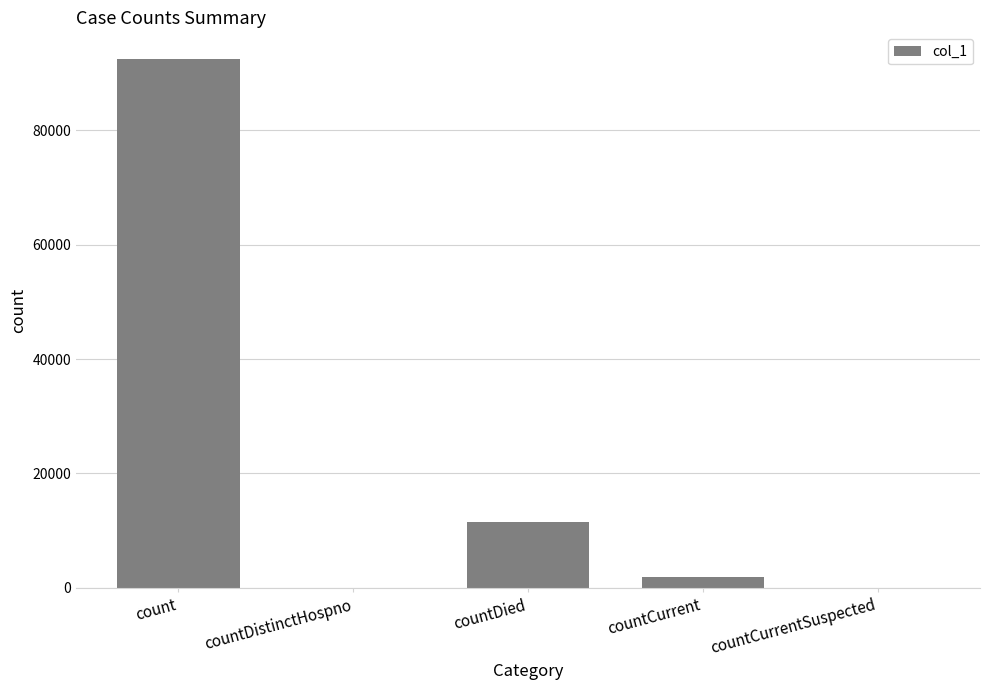

Reading left to right, extract all data points from this chart.

92450	0	11570	1909	0